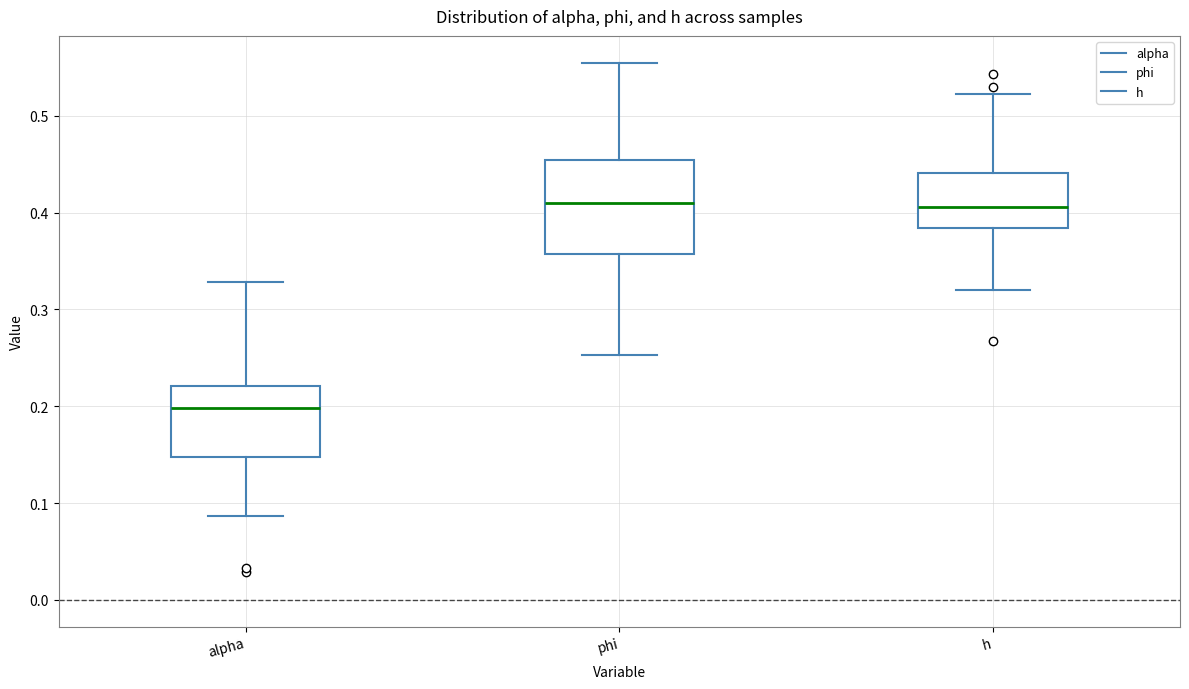

Reading left to right, read every box against the y-axis: the position of its median line, the range the box covers, and the ends of its whiskers. The values are not printed on the chart, so give them approximately, as read against the axis.

alpha: median 0.20, box 0.15 to 0.22, whiskers 0.09 to 0.33
phi: median 0.41, box 0.36 to 0.45, whiskers 0.25 to 0.55
h: median 0.41, box 0.38 to 0.44, whiskers 0.32 to 0.52